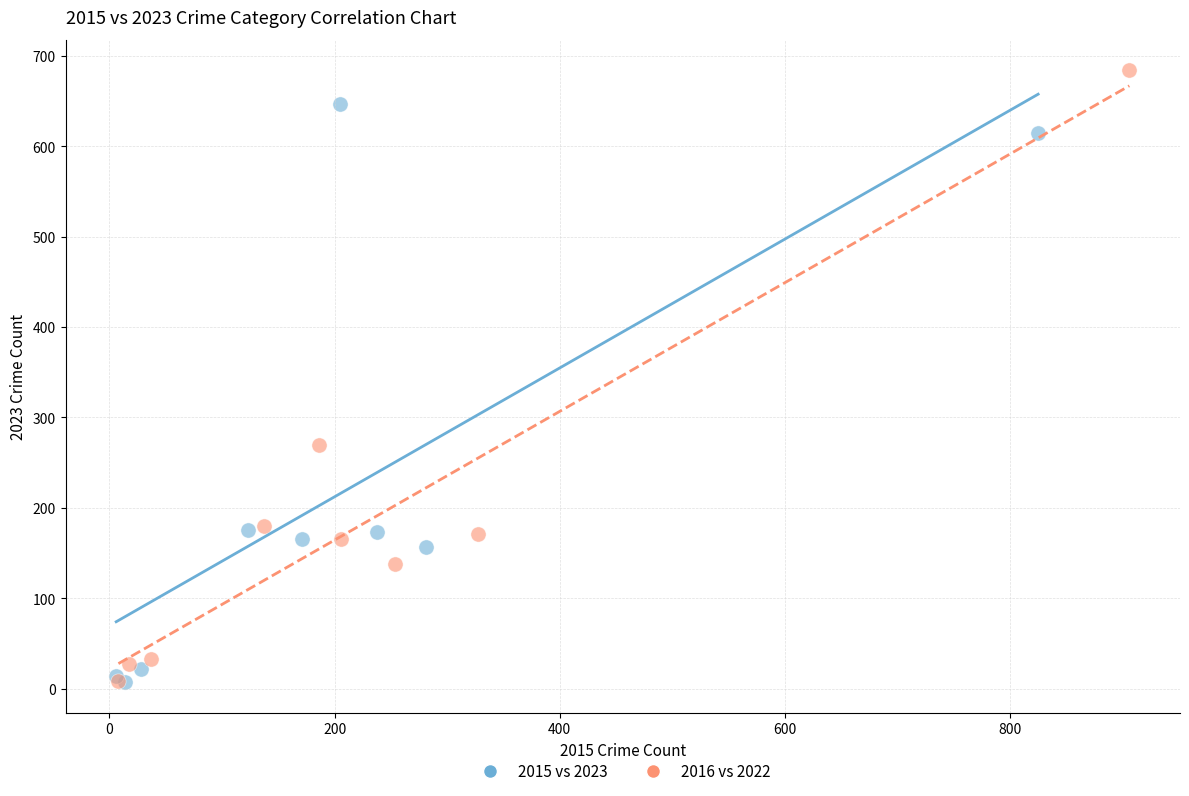

Which series contains the highest Y value?

2016 vs 2022